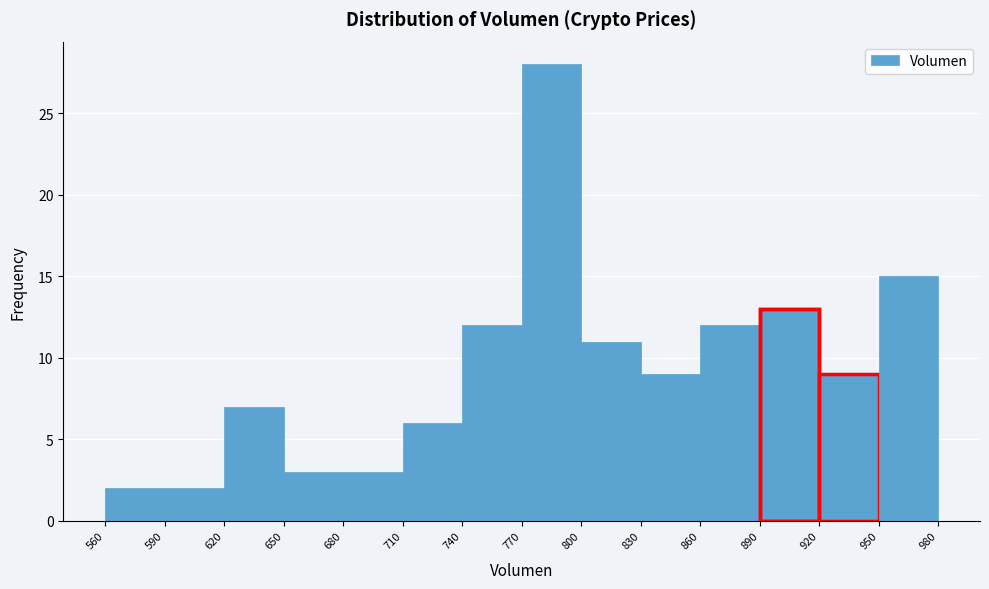

How tall is the bar that spans 920 to 950 on the x-axis? The values are not printed on the chart, so give them approximately, as read against the axis.

9